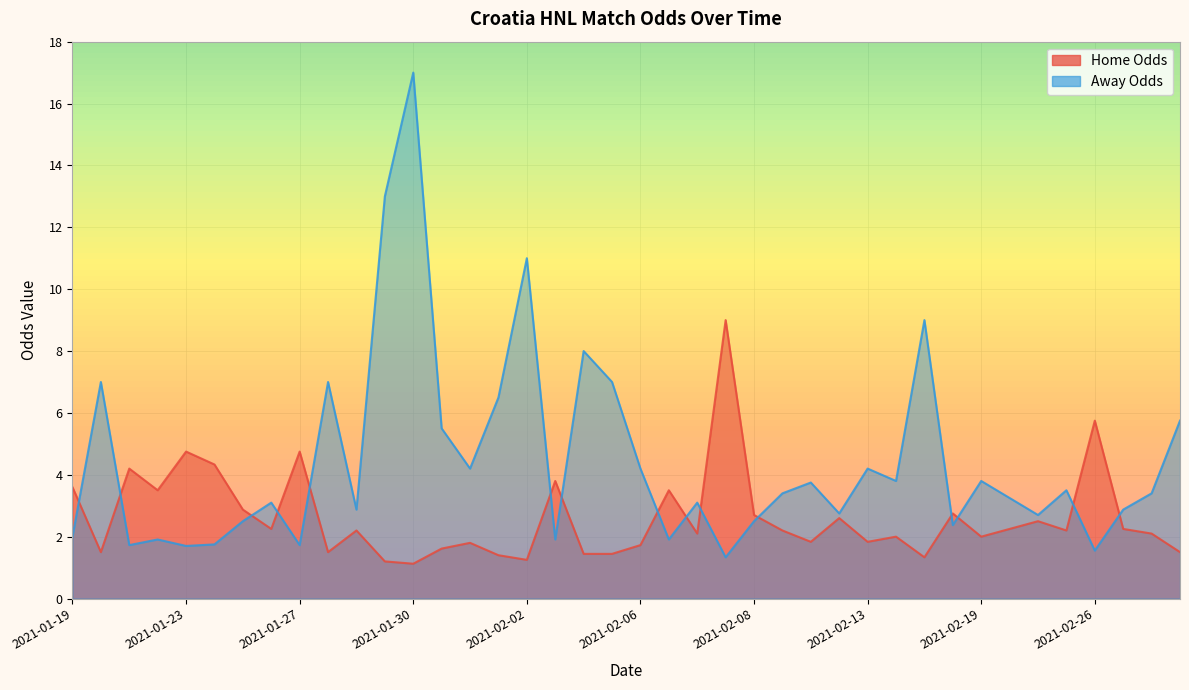

How many lines are shown in the chart?

2